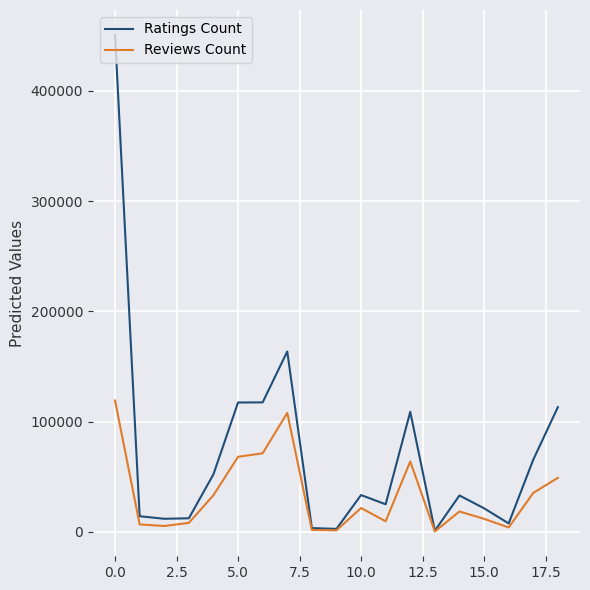

List the series in order of their overall mean, lowest first.

Reviews Count, Ratings Count